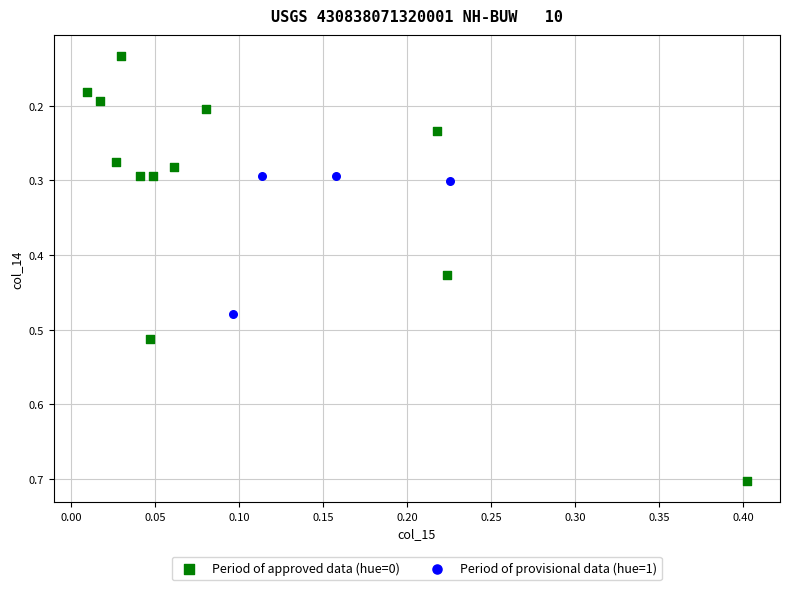

Which series contains the highest Y value?

Period of approved data (hue=0)